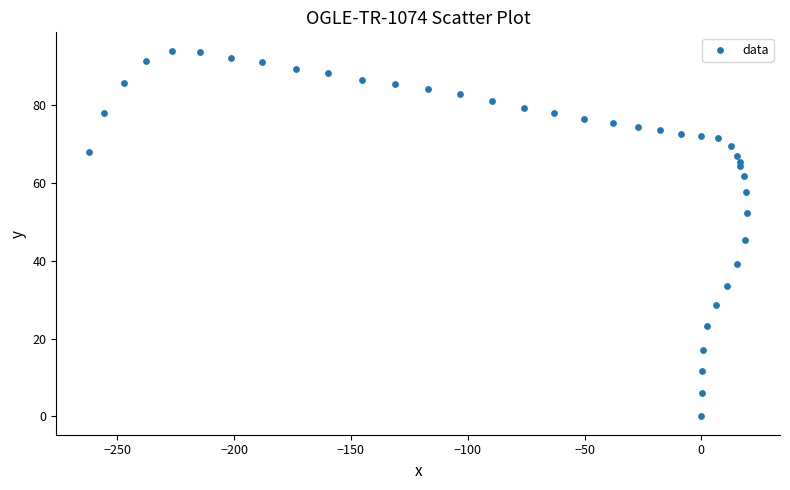

What Y value in the scatter plot is closest to 47?

45.3